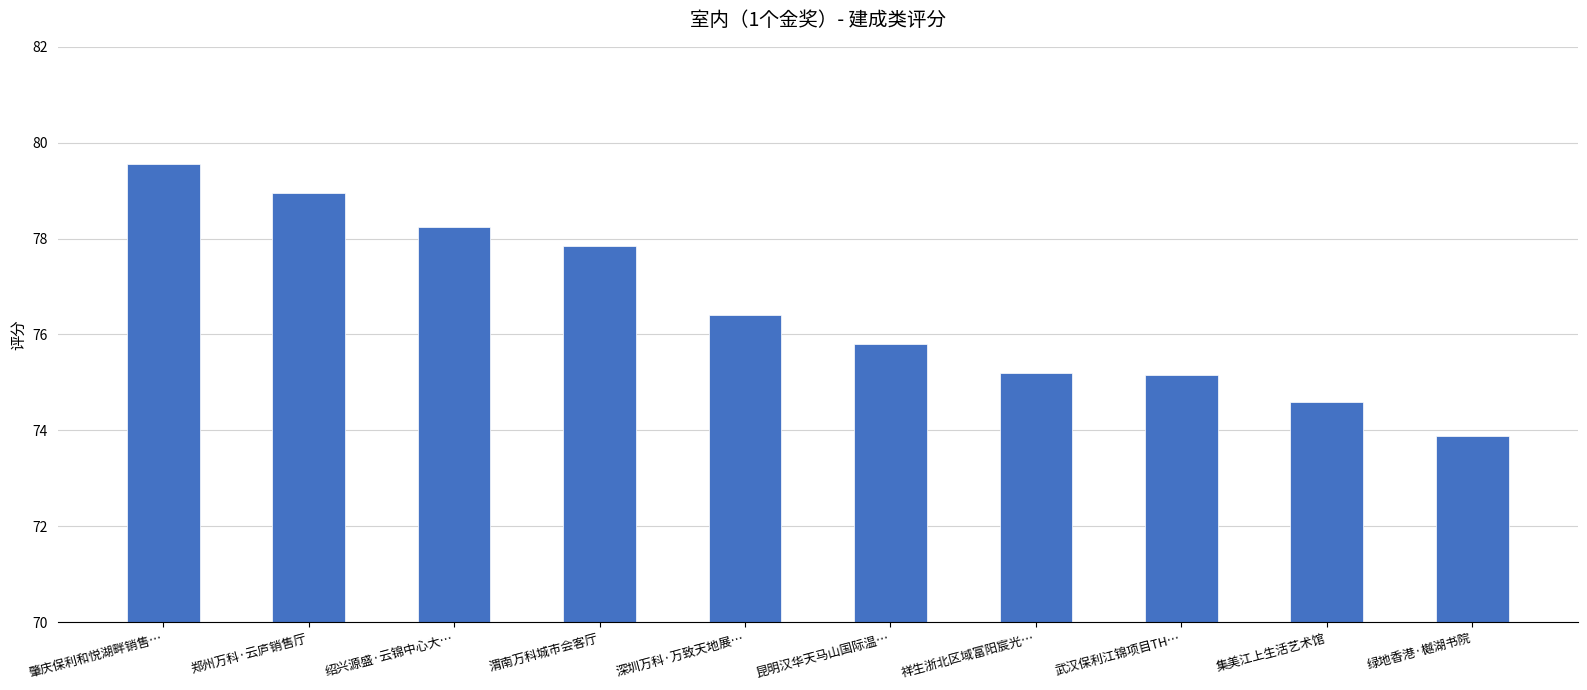

Which label corresponds to the largest value in the chart?

肇庆保利和悦湖畔销售…